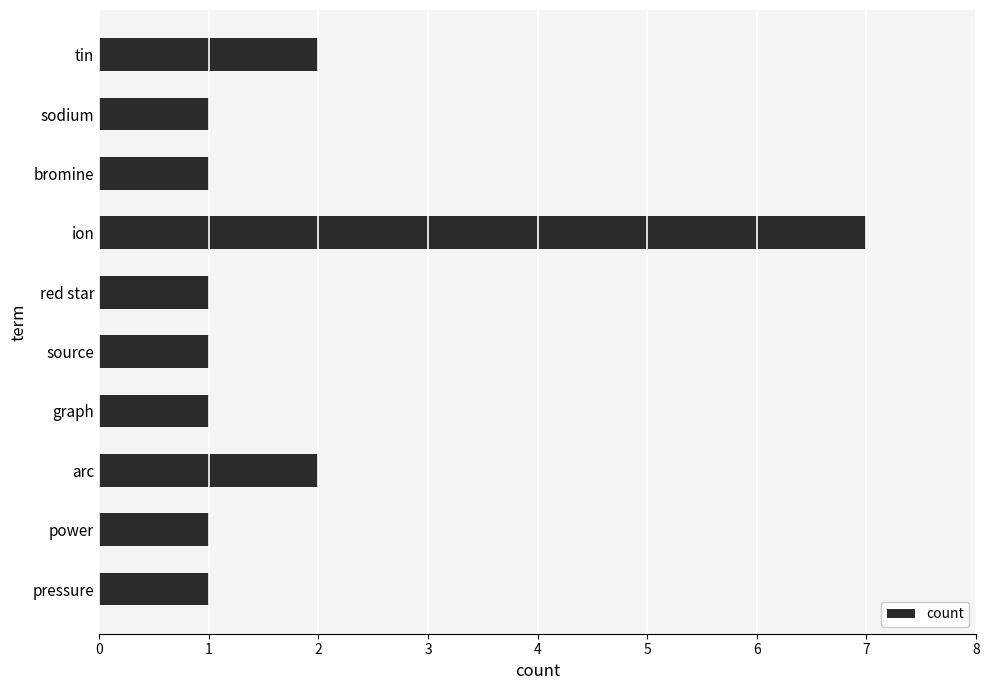

What is the average value?

2